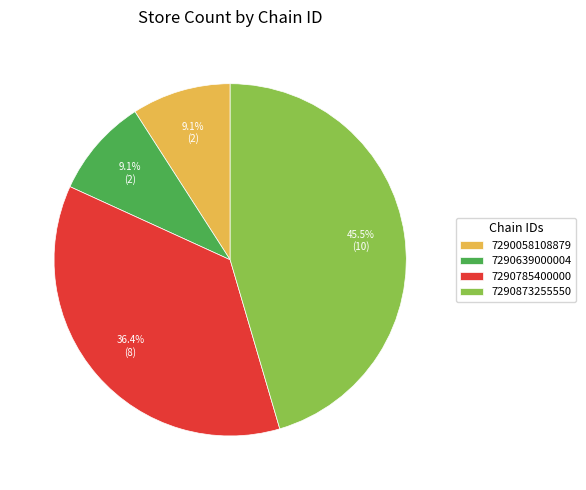

Is 7290058108879 the majority of the pie?

No